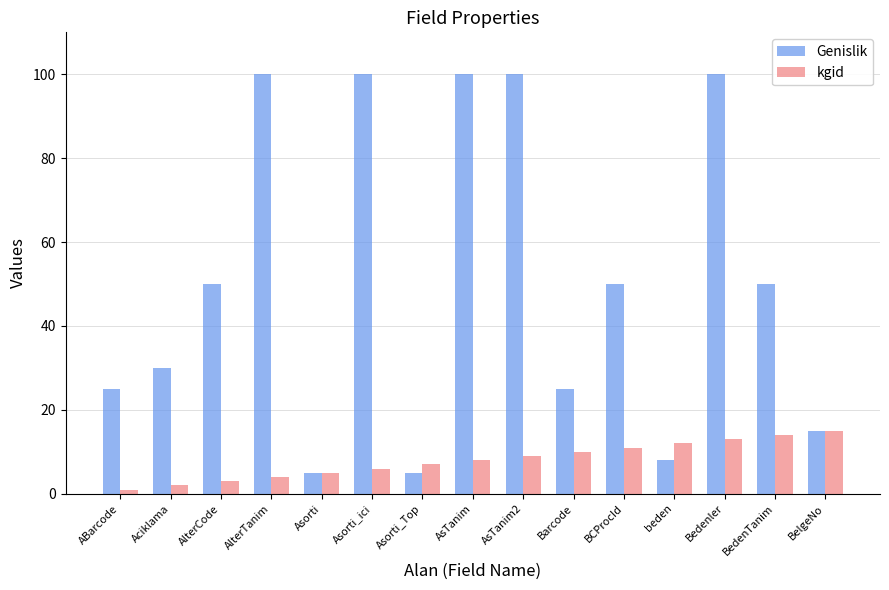

Are the bars horizontal?

No